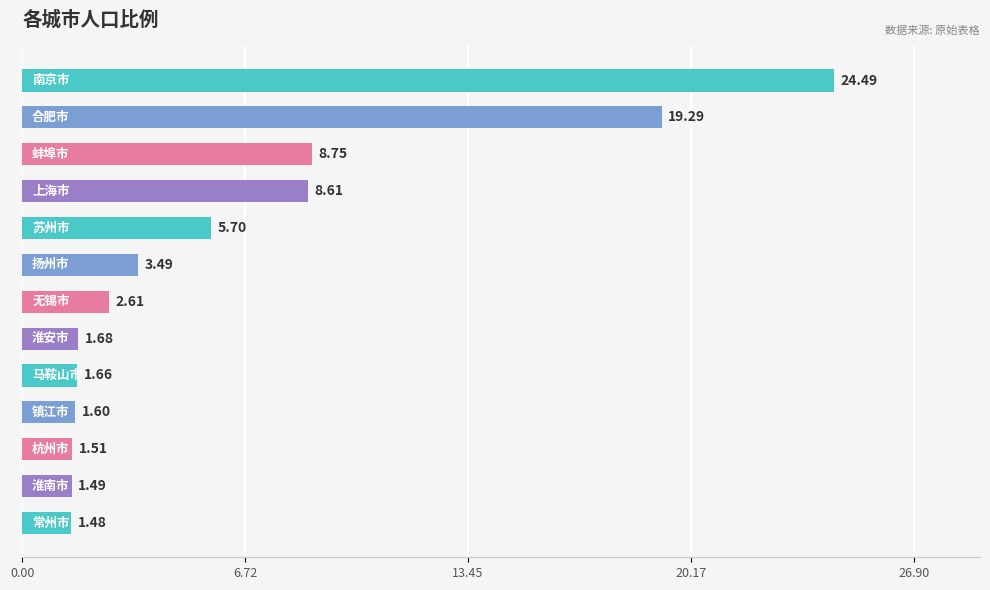

What is the difference between the maximum and second lowest values?

23.0